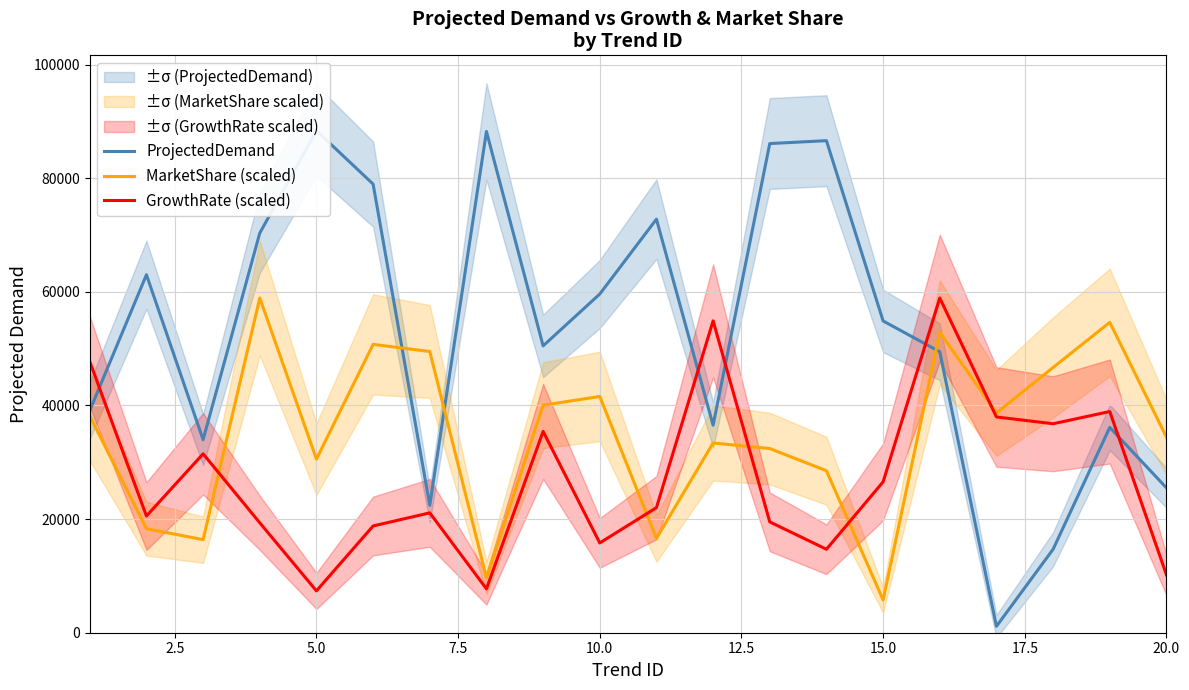

What is the minimum value for MarketShare (scaled)?

5766.0